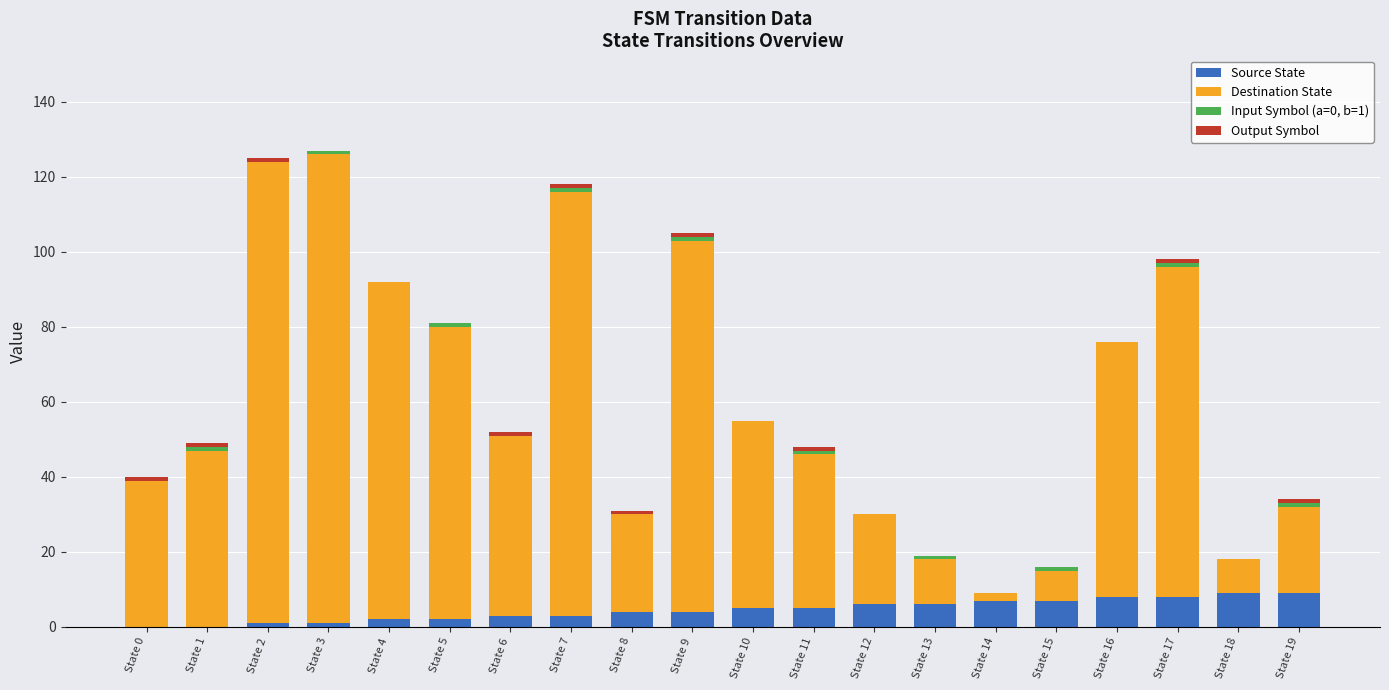

What is the highest value of the Source State series?

9